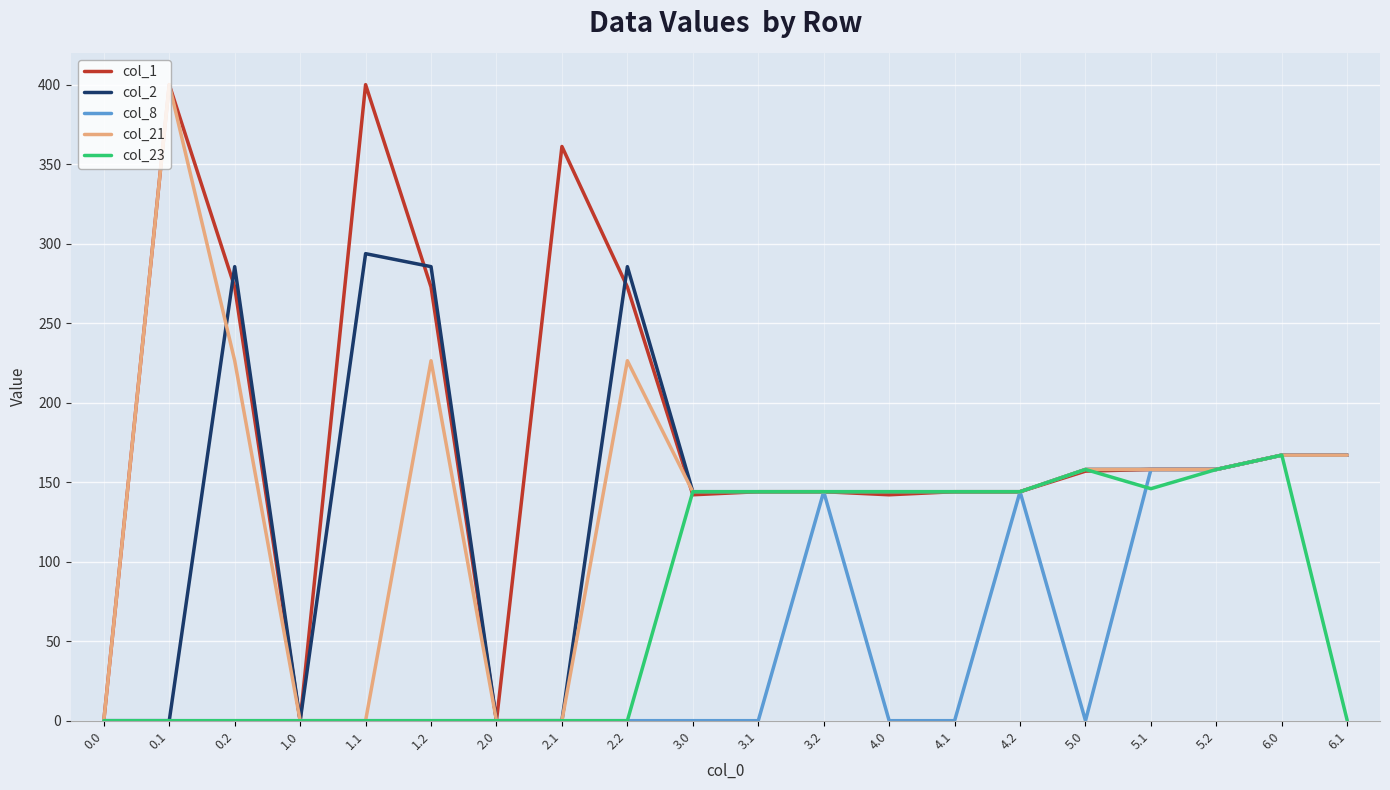

What is the difference between the maximum and minimum values in the col_1 series?

400.0